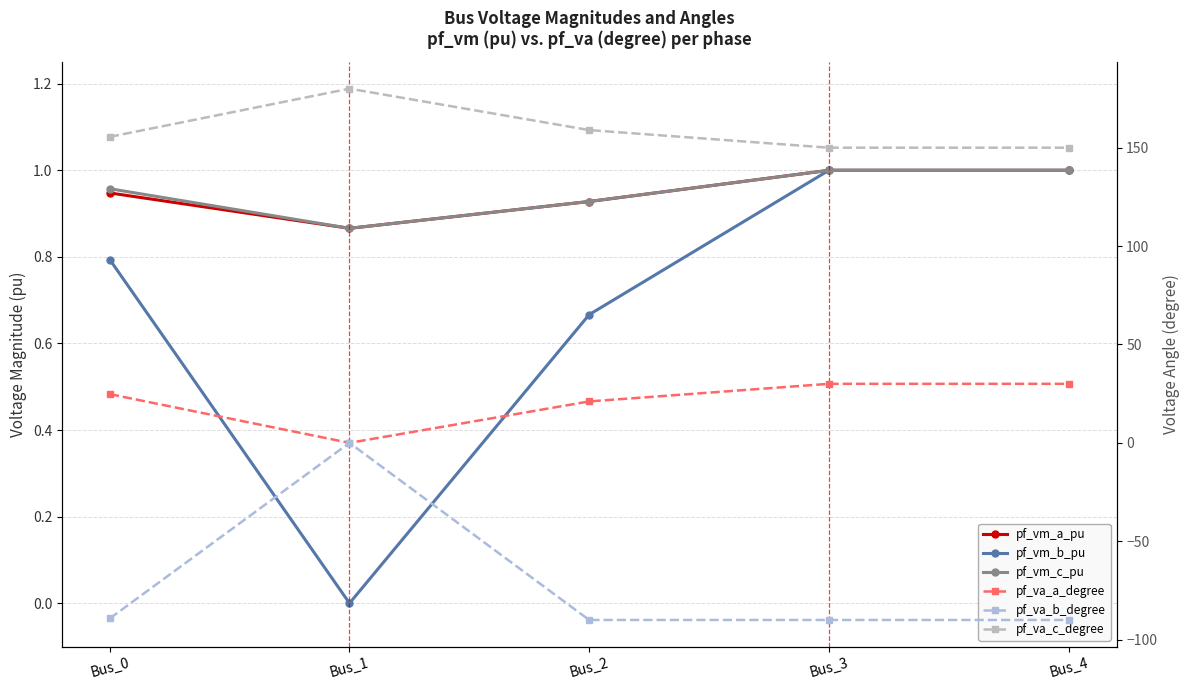

Is this an area chart (filled region under the line)?

No